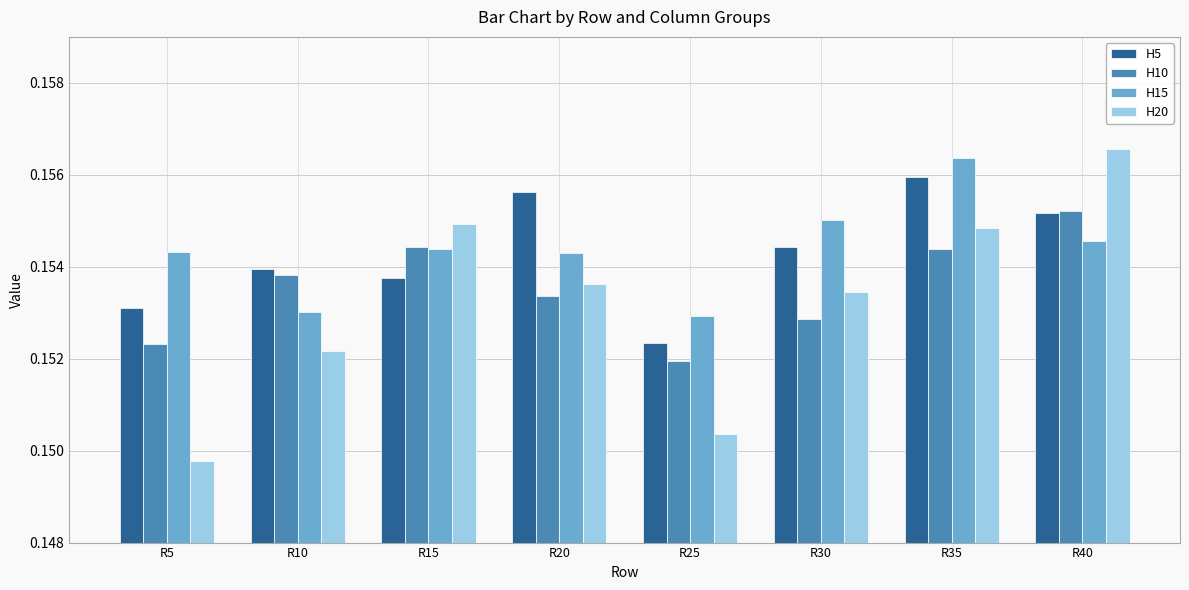

Where is H20 nearest to the value 0?

R5